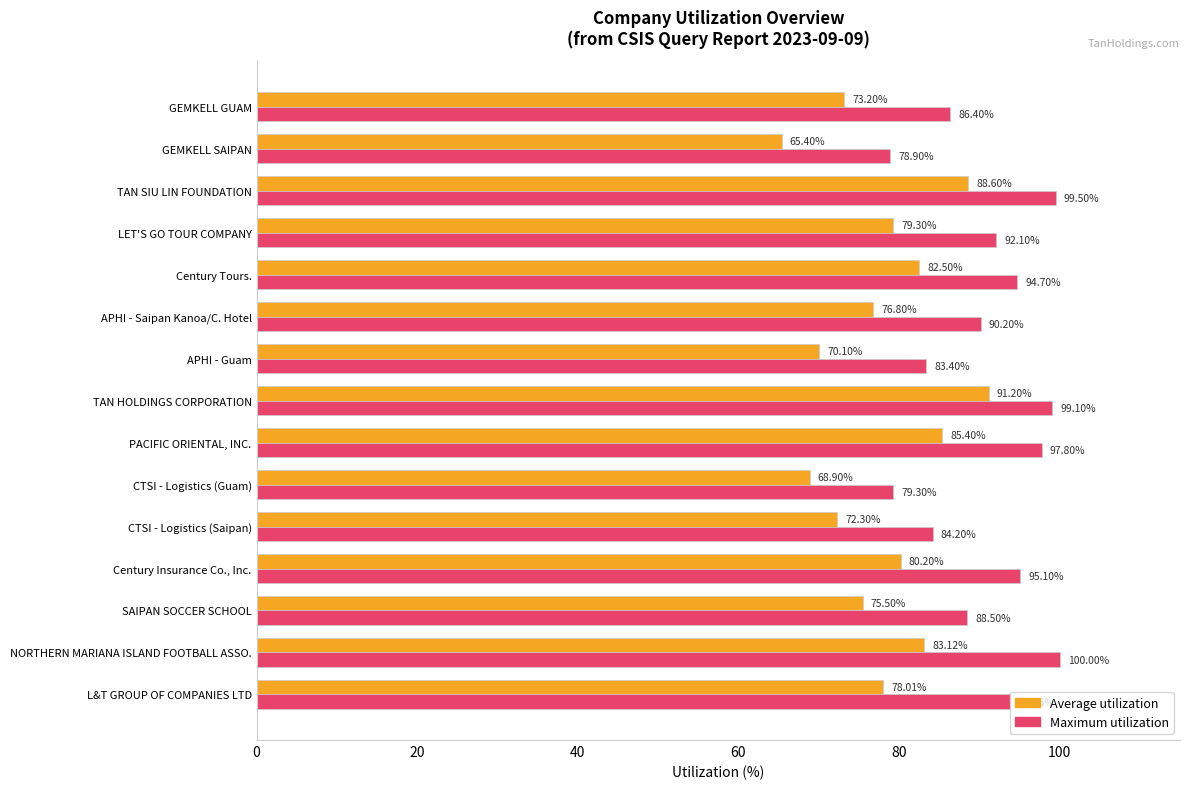

What is the difference between the second highest and second lowest values in the Average utilization series?

19.7